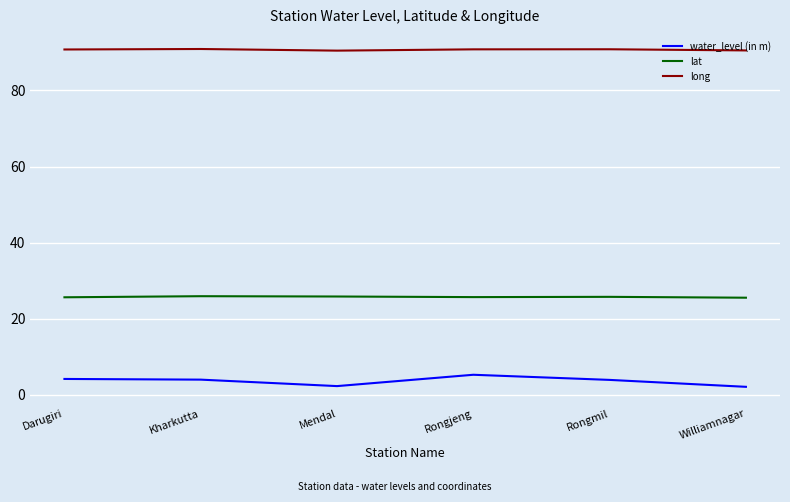

True or false: lat and long cross at least once.

False